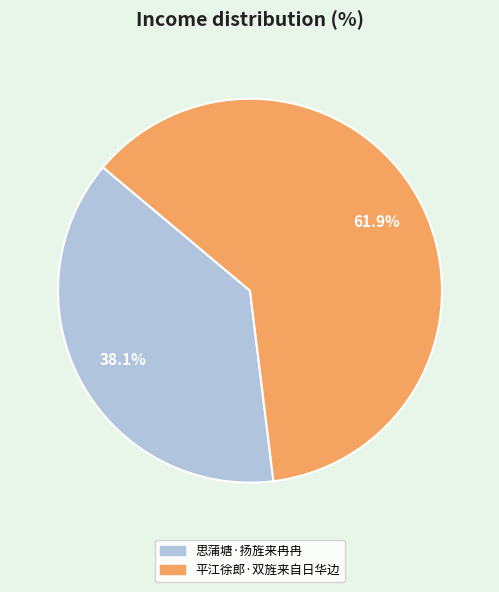

Which slice is the smallest?

思蒲塘·扬旌来冉冉